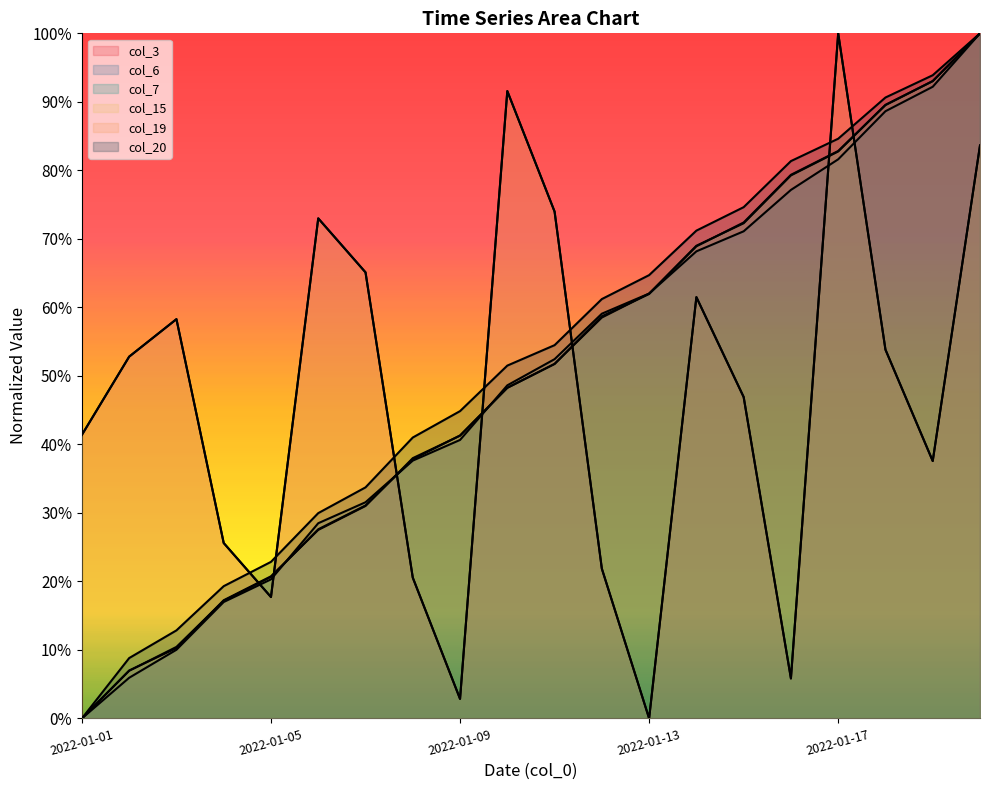

Is it true that col_6 line equals 0.6 at 7?

False